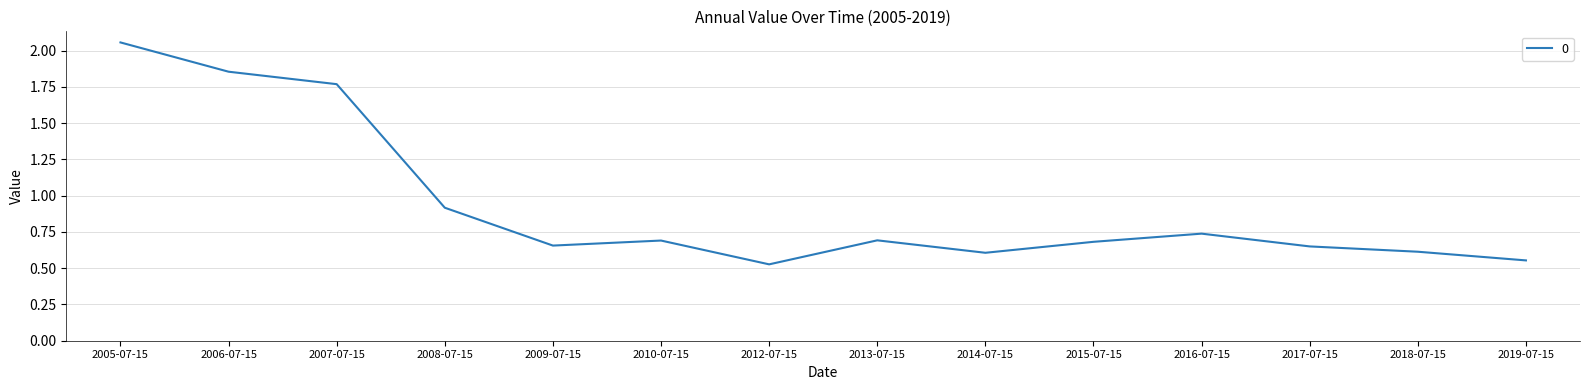

Between 2017-07-15 and 2006-07-15, which is larger?

2006-07-15